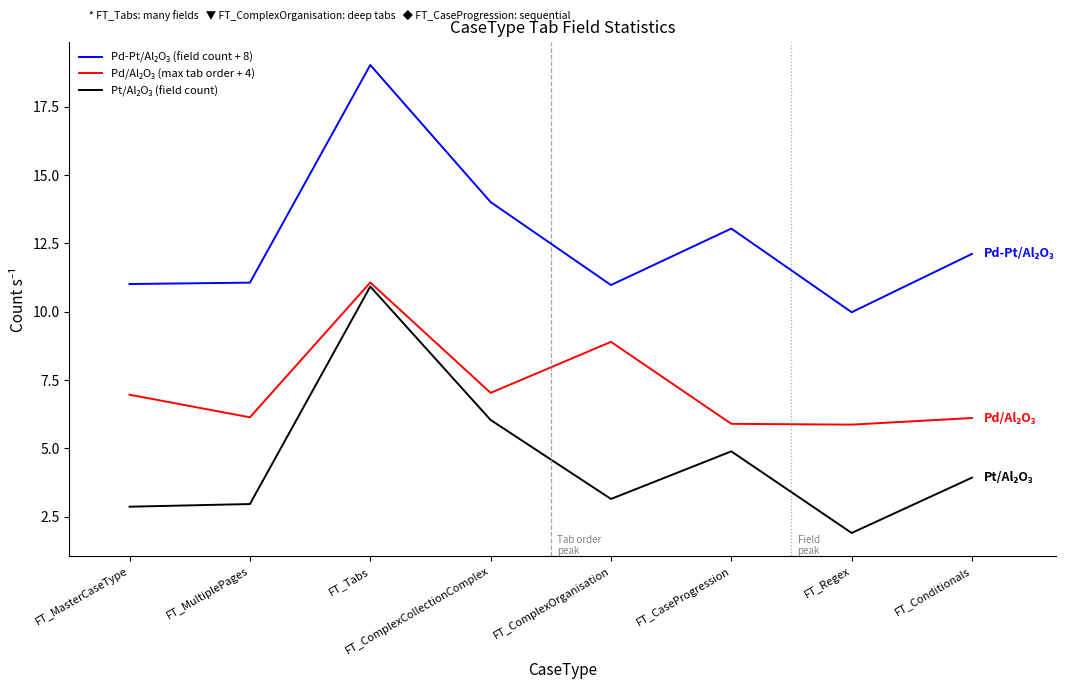

What is the difference between the maximum and minimum values in the Pd-Pt/Al₂O₃ (field count + 8) series?

9.0